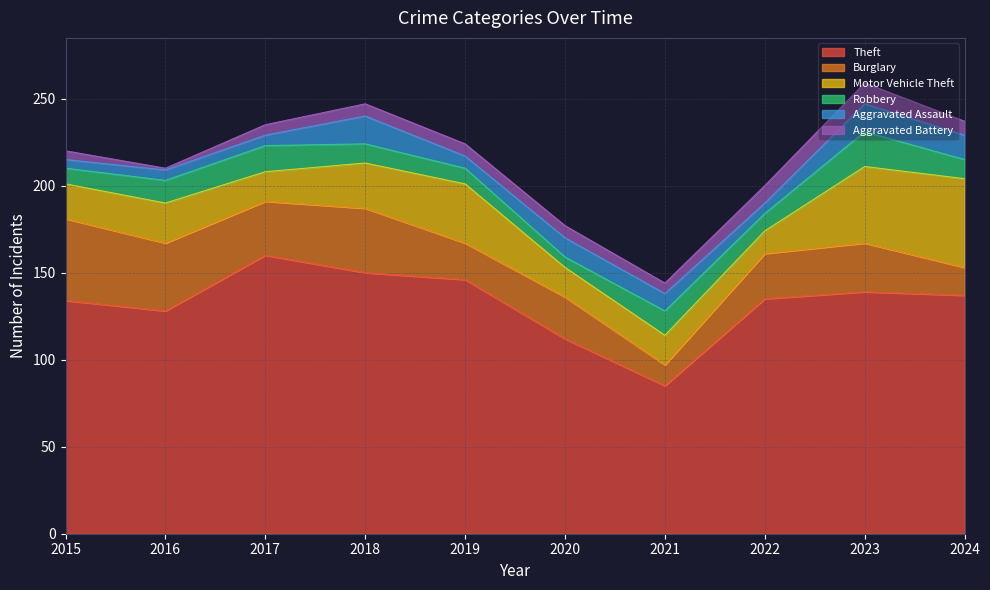

What is the spread (max minus min) of values at 2018?

143